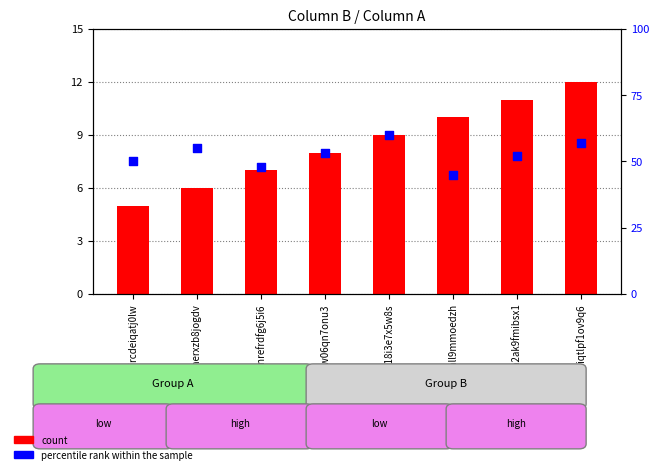

At how many categories does at least one series exceed 33?

8